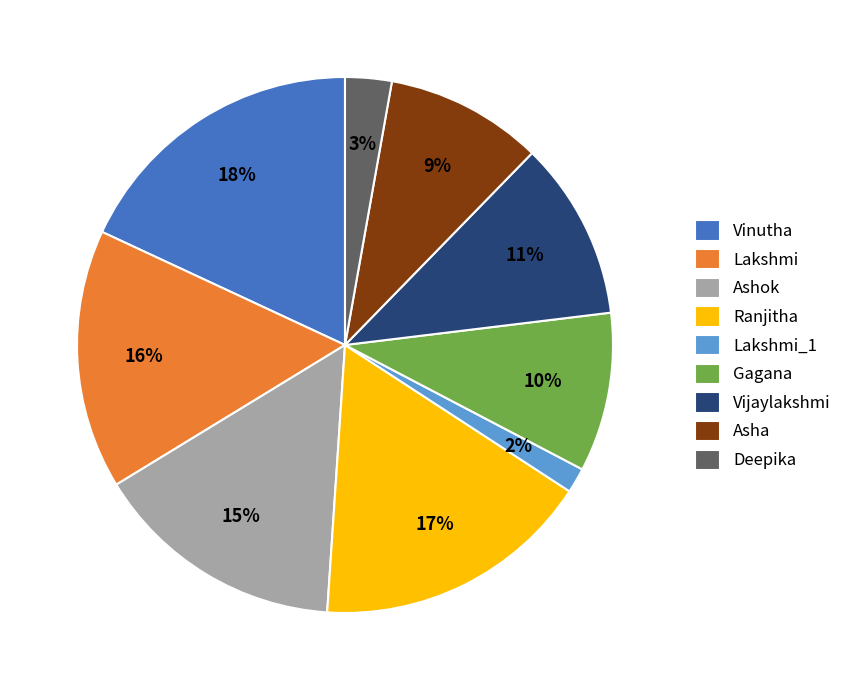

Count the number of slices in the pie.

9